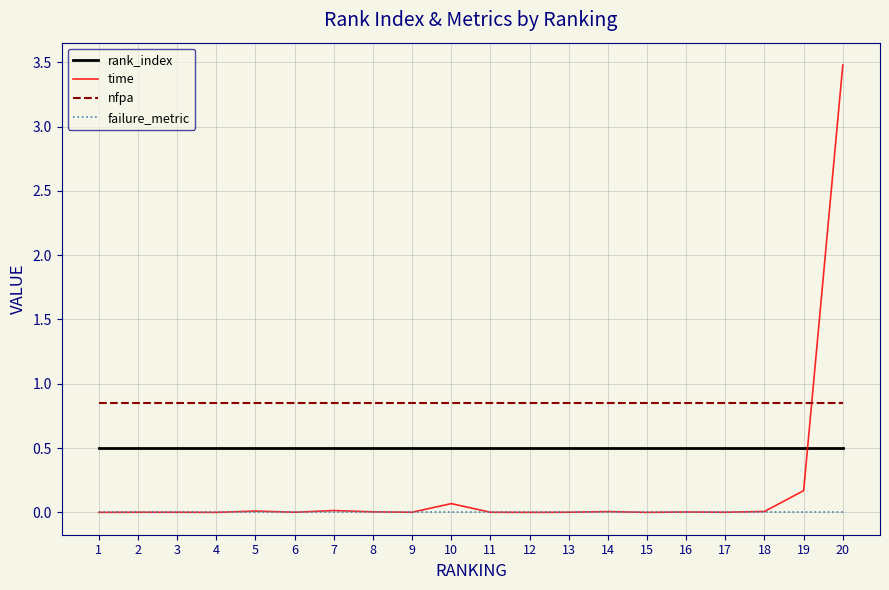

At how many categories does at least one series exceed 1?

1